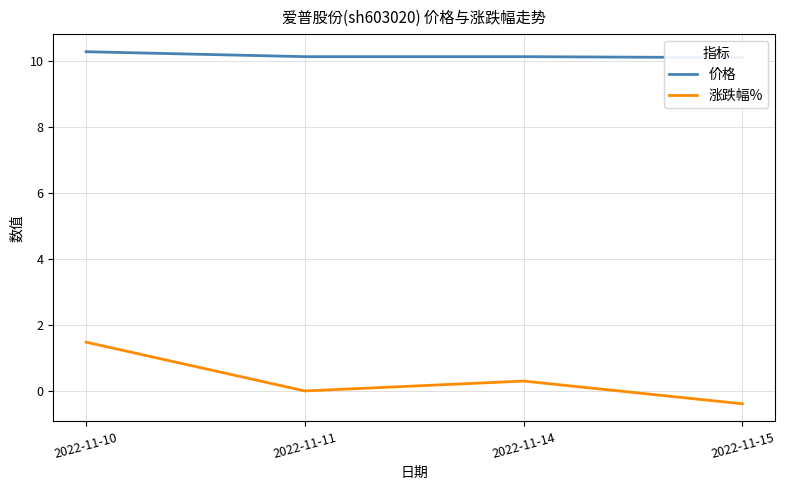

Reading right to left, extract all data points from this chart.

价格: 2022-11-15=10.1	2022-11-14=10.1	2022-11-11=10.1	2022-11-10=10.3
涨跌幅%: 2022-11-15=-0.4	2022-11-14=0.3	2022-11-11=0.0	2022-11-10=1.5